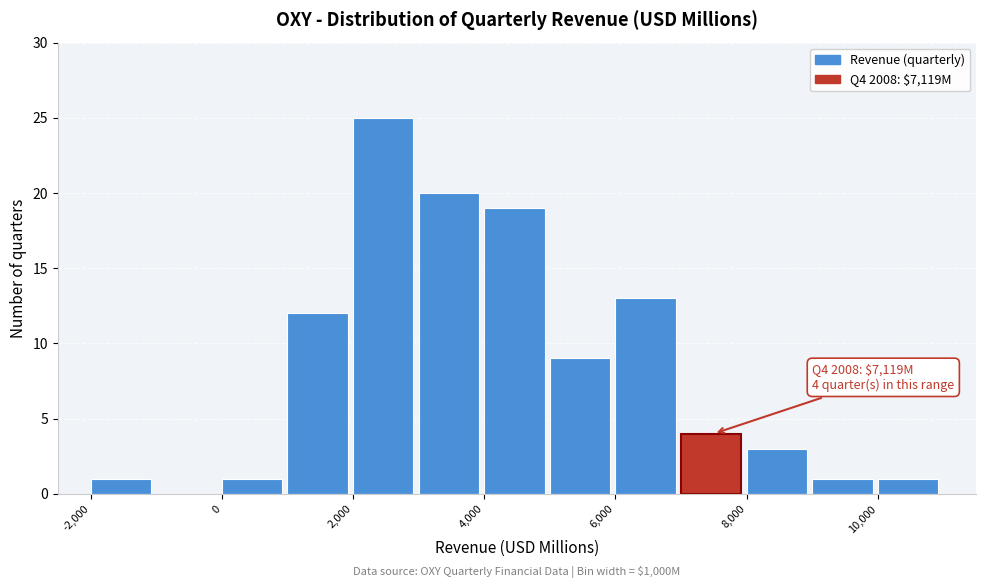

Which range on the x-axis has the tallest bar?

2000 to 3000